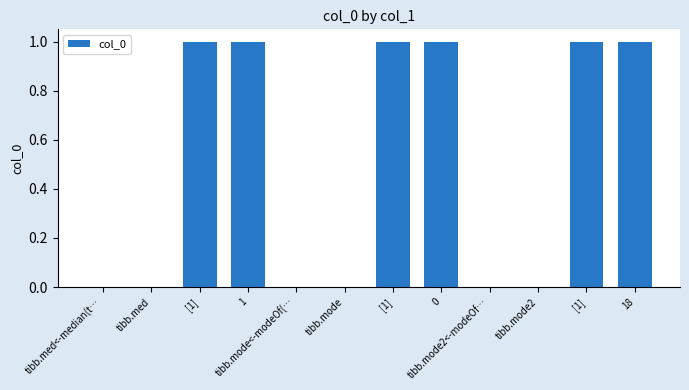

What is the label of the 1st bar from the left?

tibb.med<-median(t…